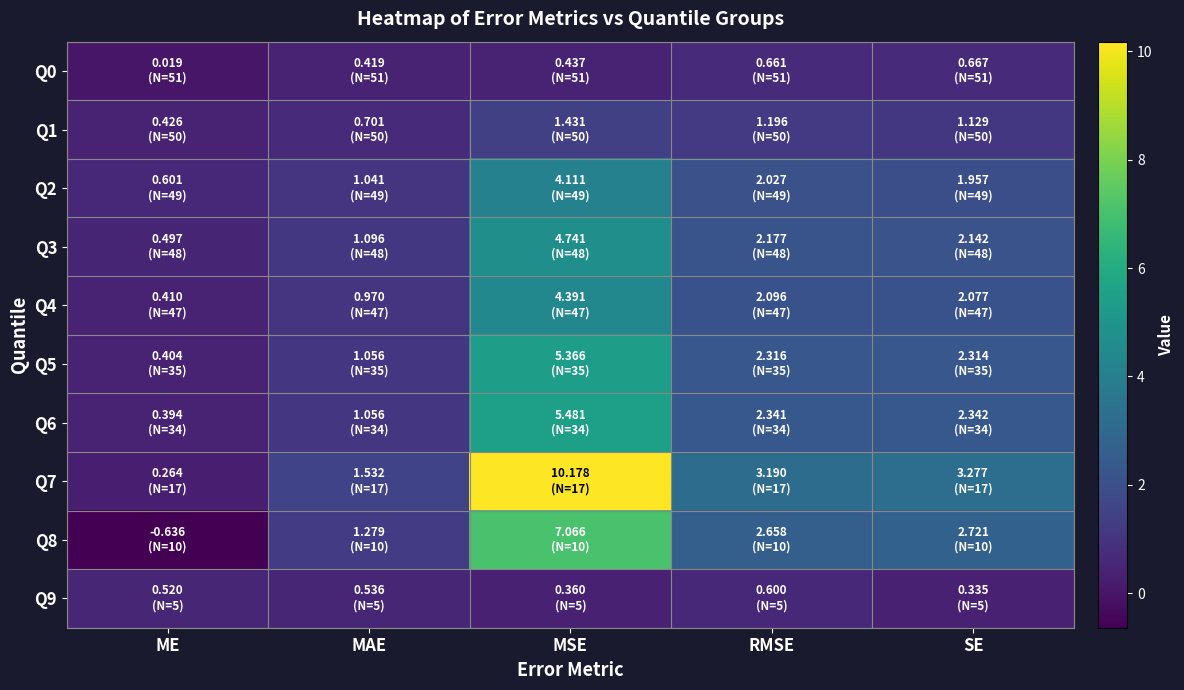

What is the greatest value displayed?

10.2